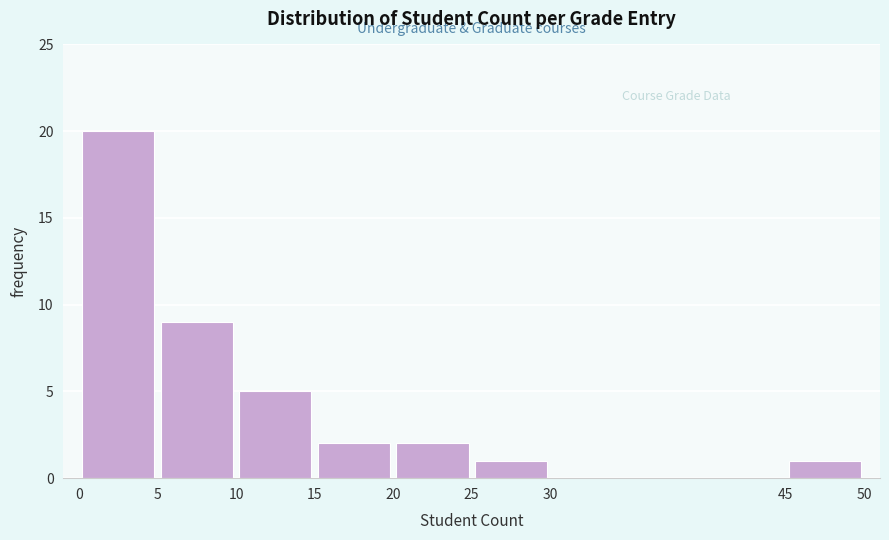

Which range on the x-axis has the tallest bar?

0 to 5